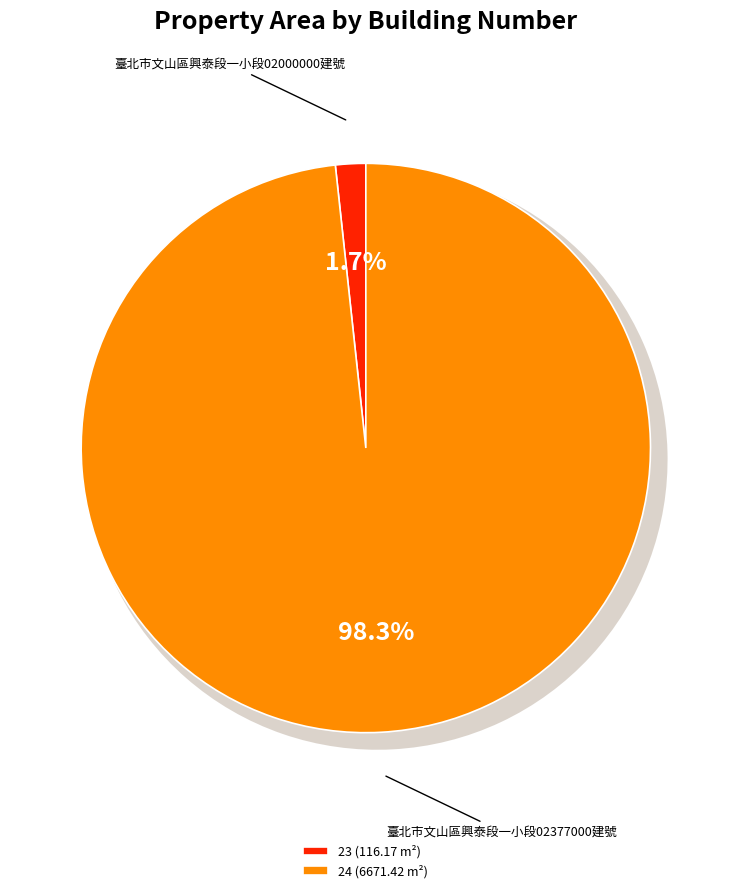

What is the change in value from 23 to 24?

+6555.2